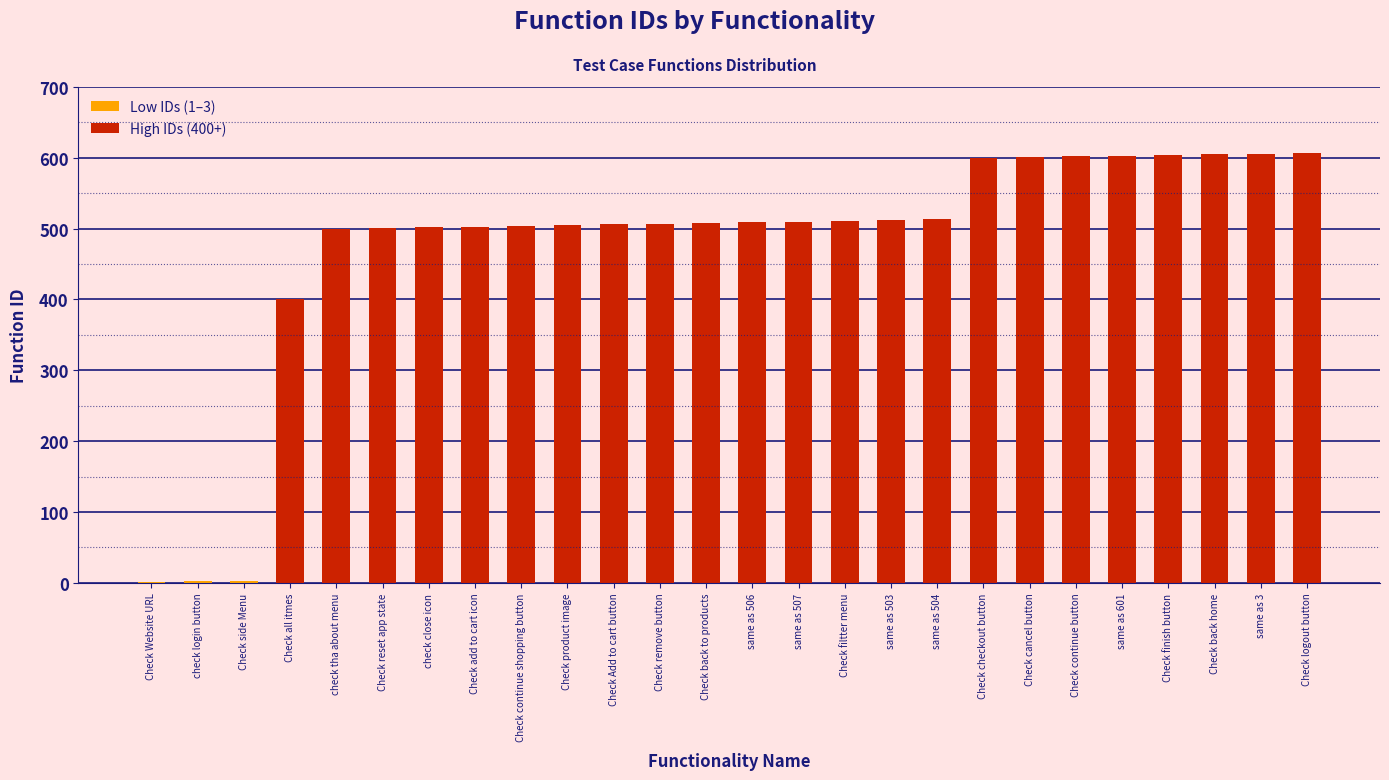

True or false: the data shows 507 at Check remove button.

True